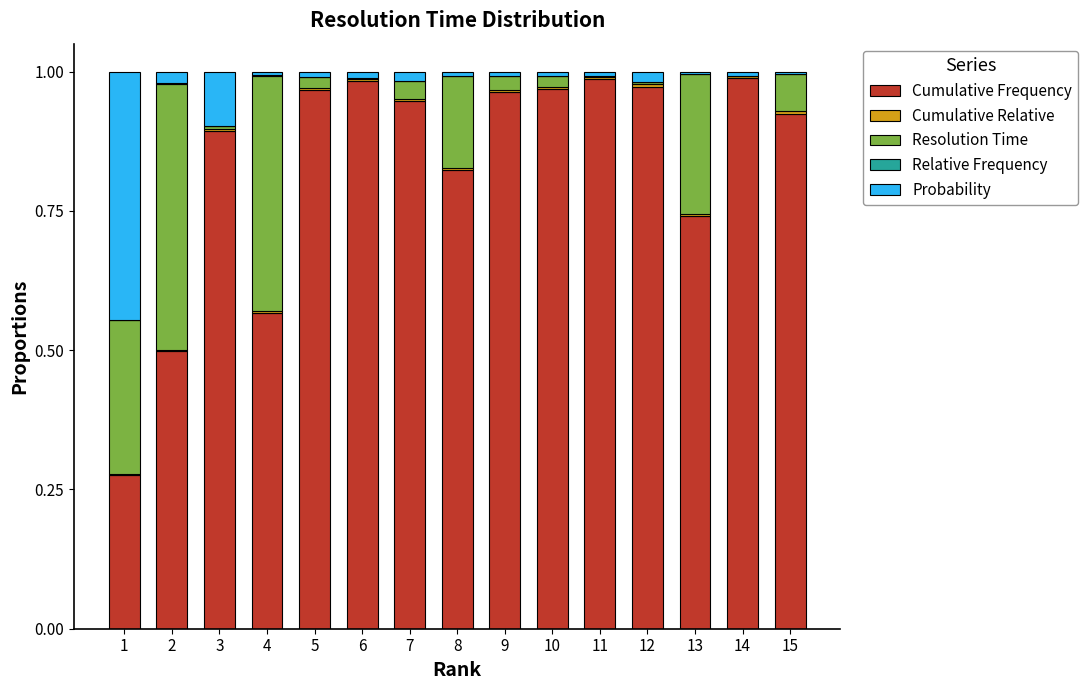

Where is Probability nearest to the value 0?

13